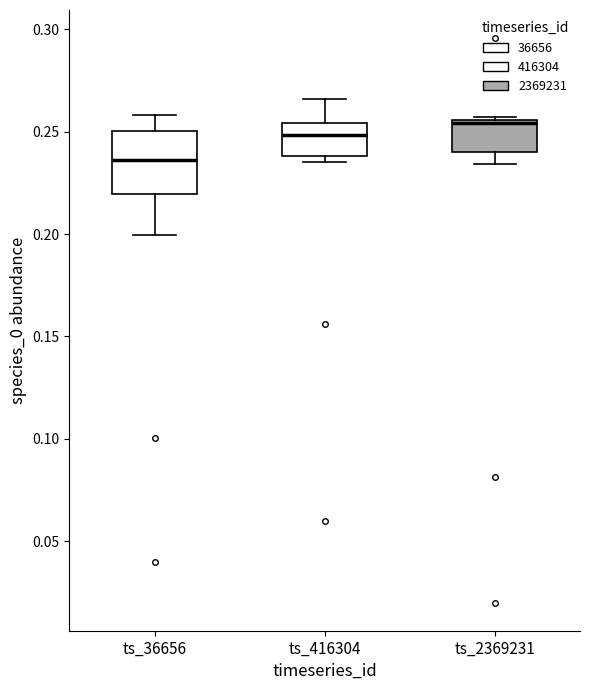

Reading left to right, read every box against the y-axis: the position of its median line, the range the box covers, and the ends of its whiskers. The values are not printed on the chart, so give them approximately, as read against the axis.

ts_36656: median 0.235, box 0.220 to 0.250, whiskers 0.200 to 0.260
ts_416304: median 0.250, box 0.240 to 0.255, whiskers 0.235 to 0.265
ts_2369231: median 0.255 (just below the box's upper edge), box 0.240 to 0.255, whiskers 0.235 to 0.255